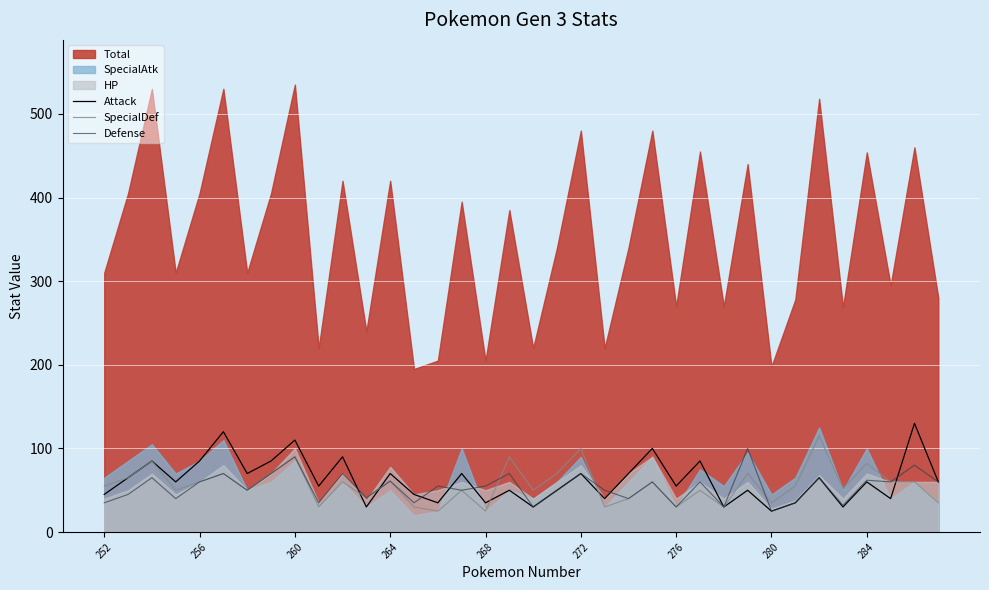

What position from the left is 13?

14